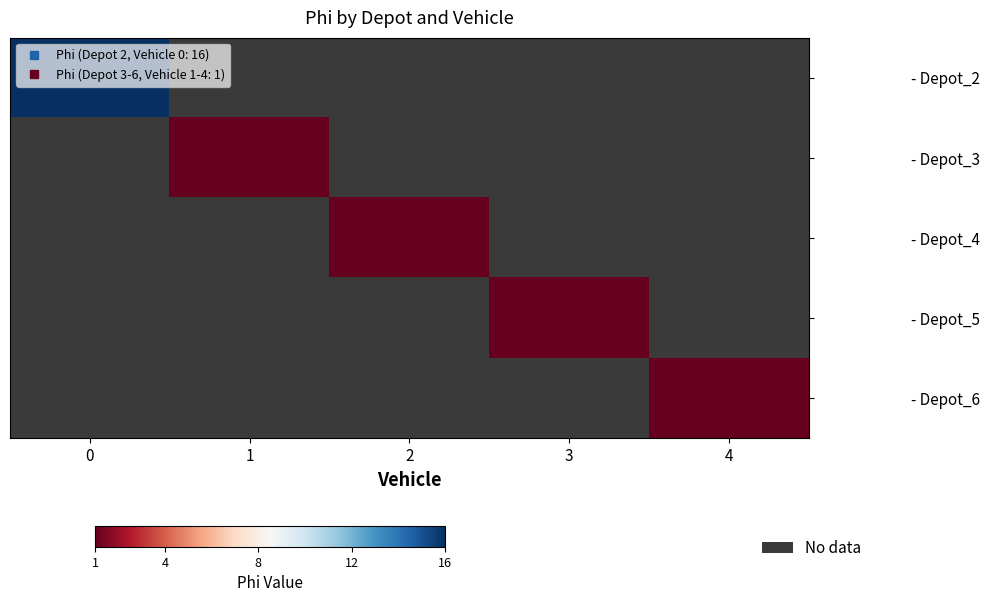

How many data points does each series have?

5